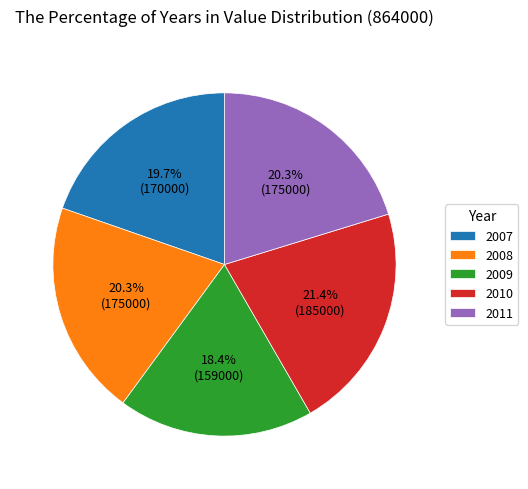

Which category has the smallest portion of the pie?

2009